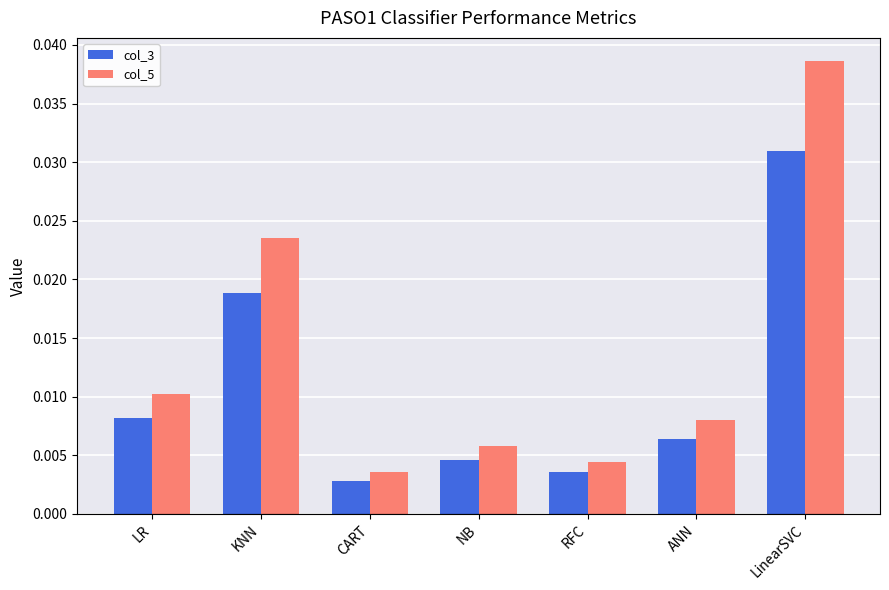

How many series are shown in this chart?

2